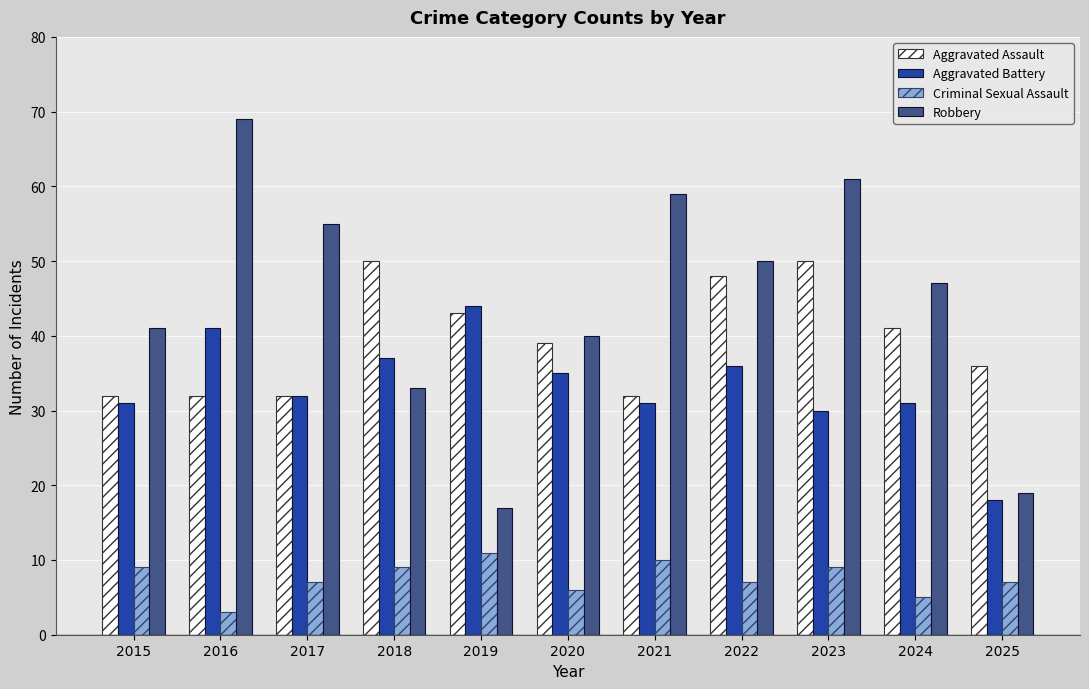

Is it true that Robbery equals 20 at 2020?

False